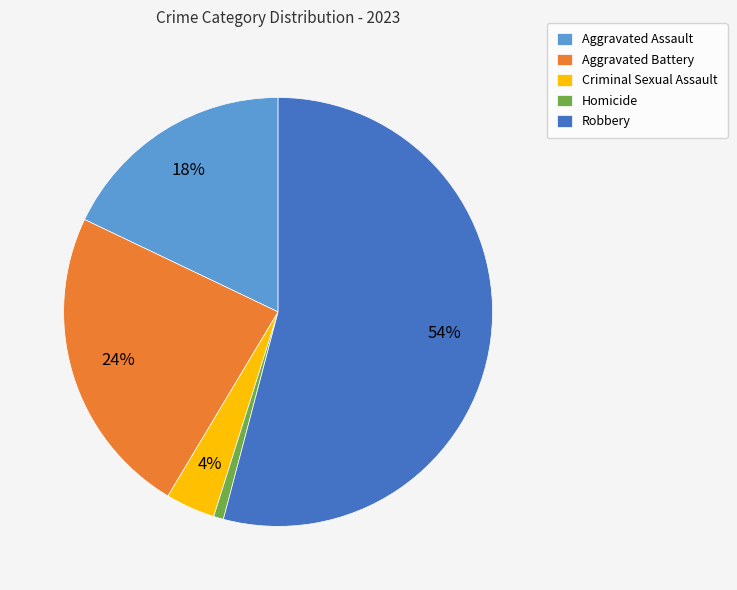

What is the largest slice in the pie chart?

Robbery